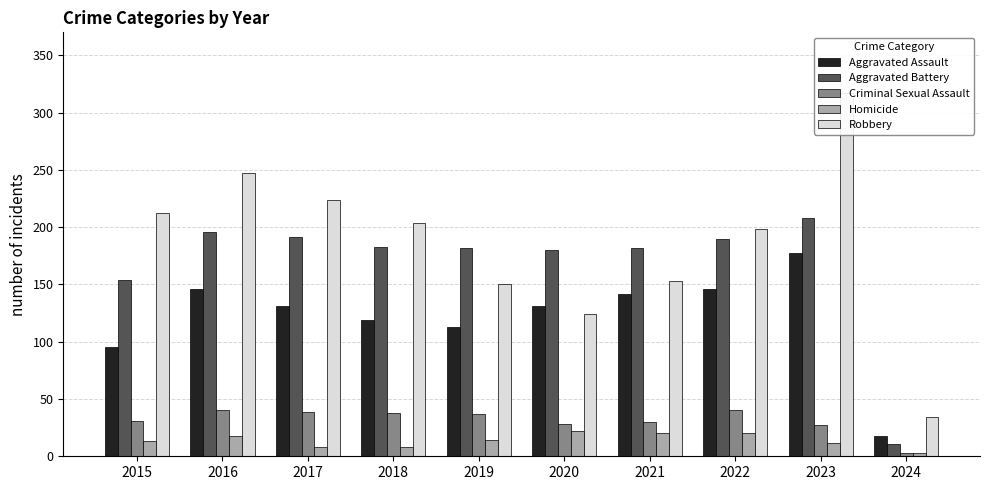

At which label does Homicide first exceed 14?

2016